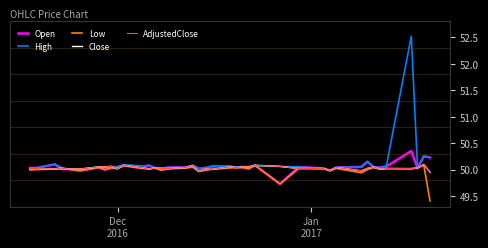

What is the difference between the maximum and minimum values in the High series?

2.5